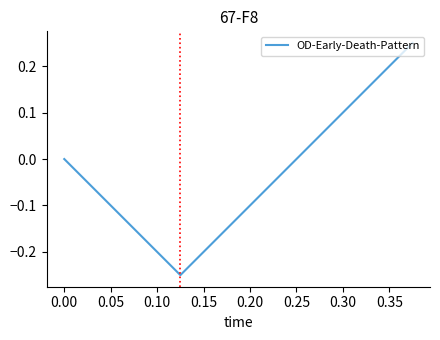

How many lines are shown in the chart?

1